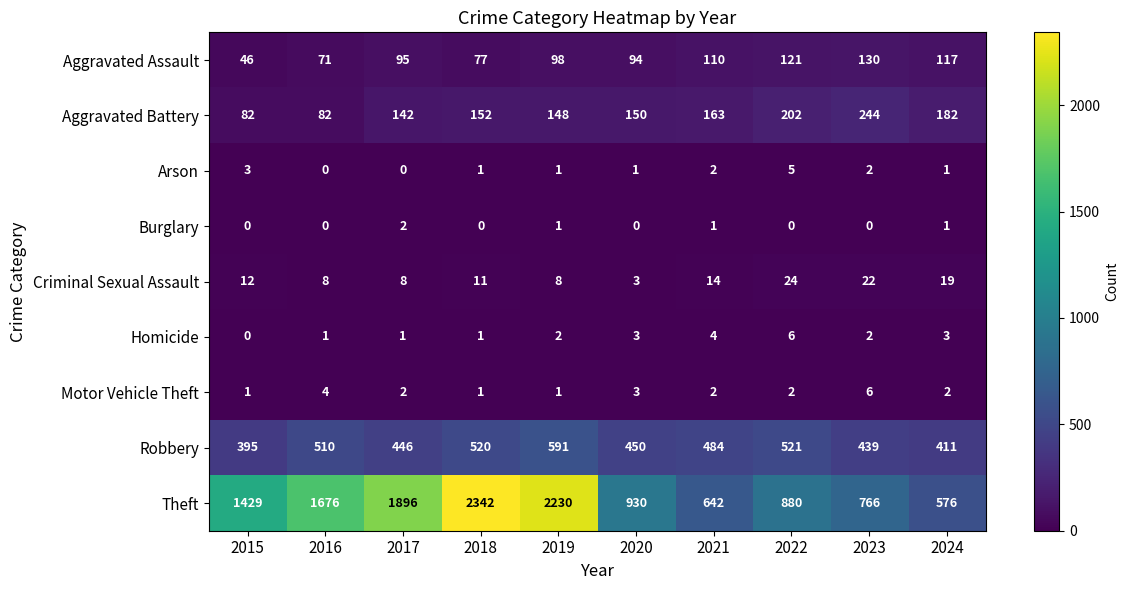

Read the Theft value at 2019, to the nearest 100.

2200